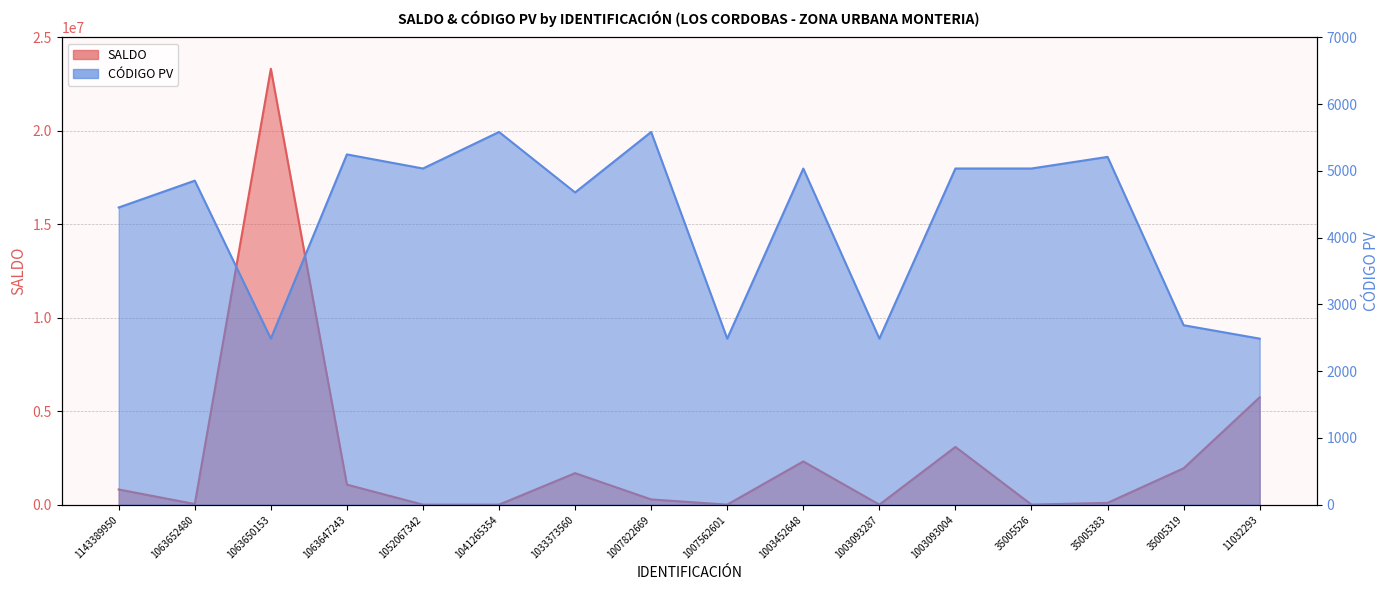

How many values in SALDO are above zero?

11